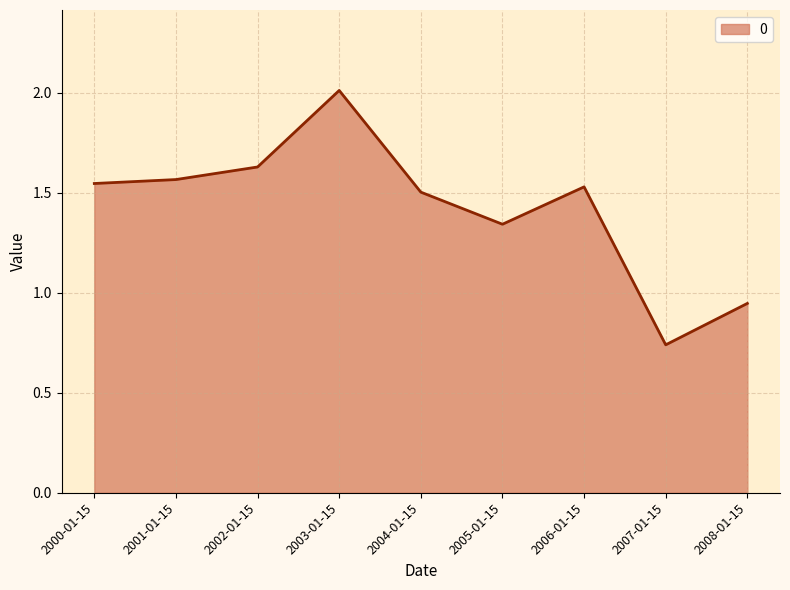

Where is the data nearest to the value 1?

2008-01-15